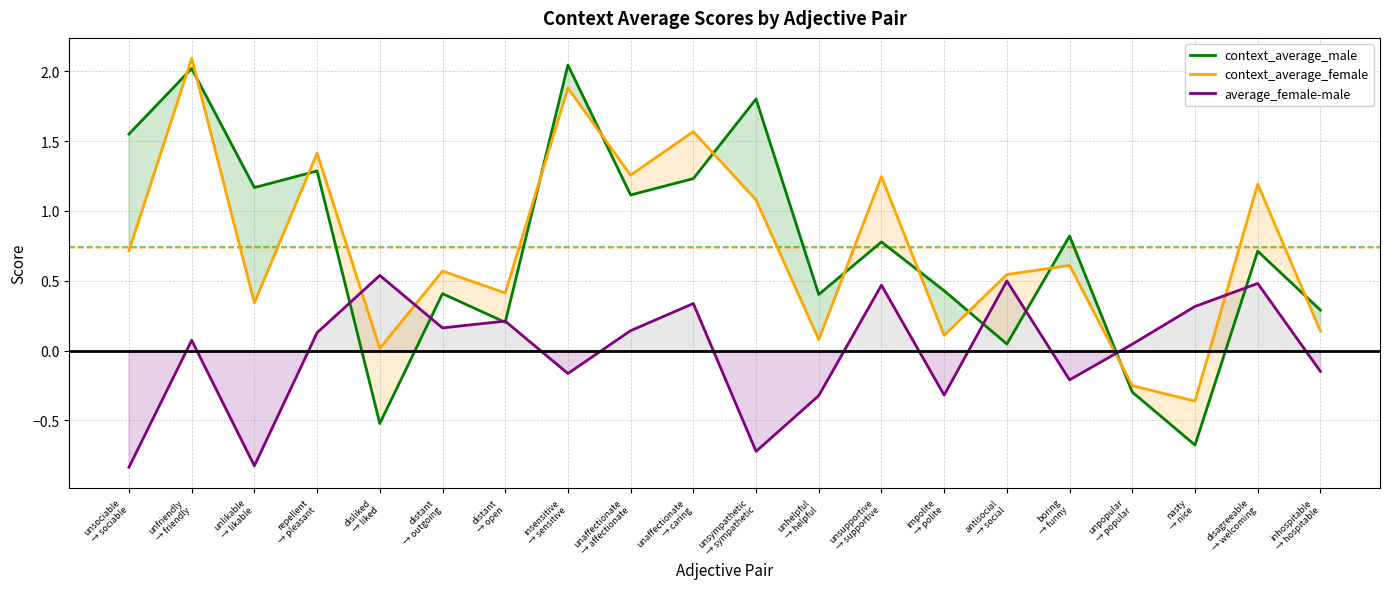

Reading left to right, extract all data points from this chart.

context_average_male: 1.6	2.0	1.2	1.3	-0.5	0.4	0.2	2.0	1.1	1.2	1.8	0.4	0.8	0.4	0.0	0.8	-0.3	-0.7	0.7	0.3
context_average_female: 0.7	2.1	0.3	1.4	0.0	0.6	0.4	1.9	1.3	1.6	1.1	0.1	1.2	0.1	0.5	0.6	-0.3	-0.4	1.2	0.1
average_female-male: -0.8	0.1	-0.8	0.1	0.5	0.2	0.2	-0.2	0.1	0.3	-0.7	-0.3	0.5	-0.3	0.5	-0.2	0.0	0.3	0.5	-0.1